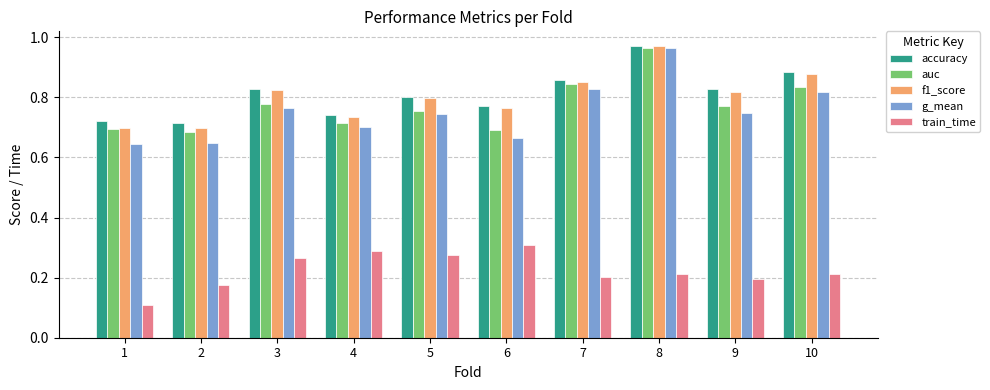

How many bars are there in total?

50